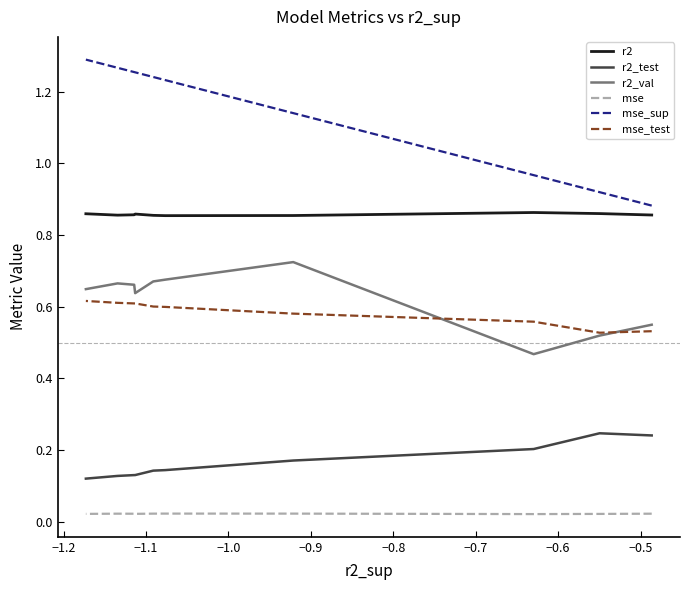

How many data points does each series have?

10